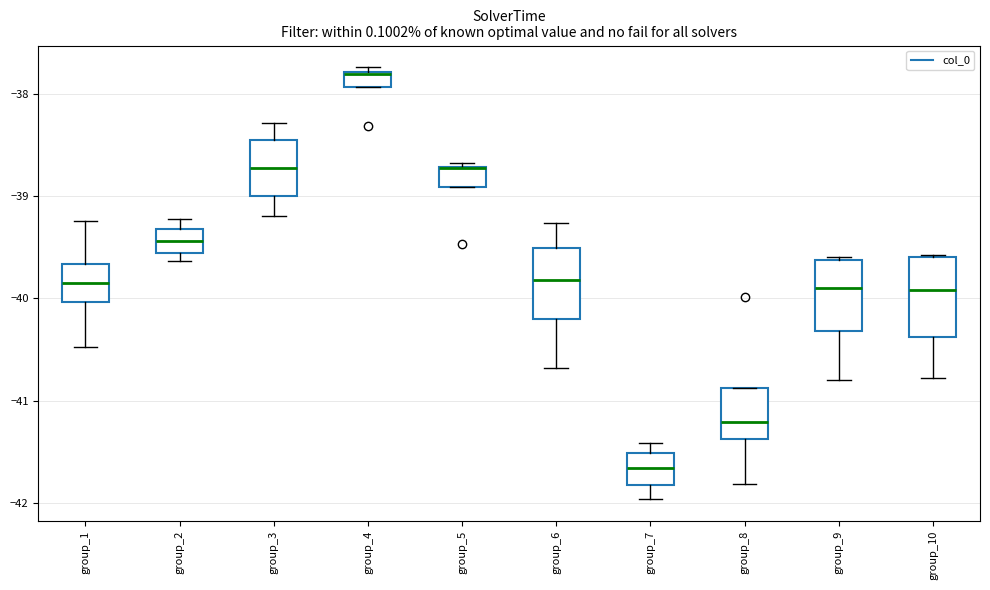

Where does the median line of the box for group_1 sit on the y-axis? The values are not printed on the chart, so give them approximately, as read against the axis.

-39.8